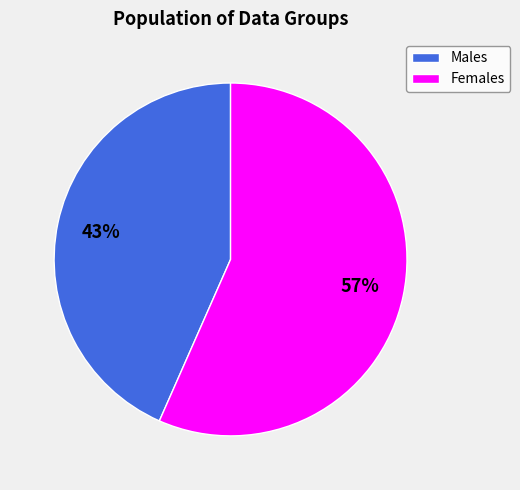

How many slices are in this pie chart?

2